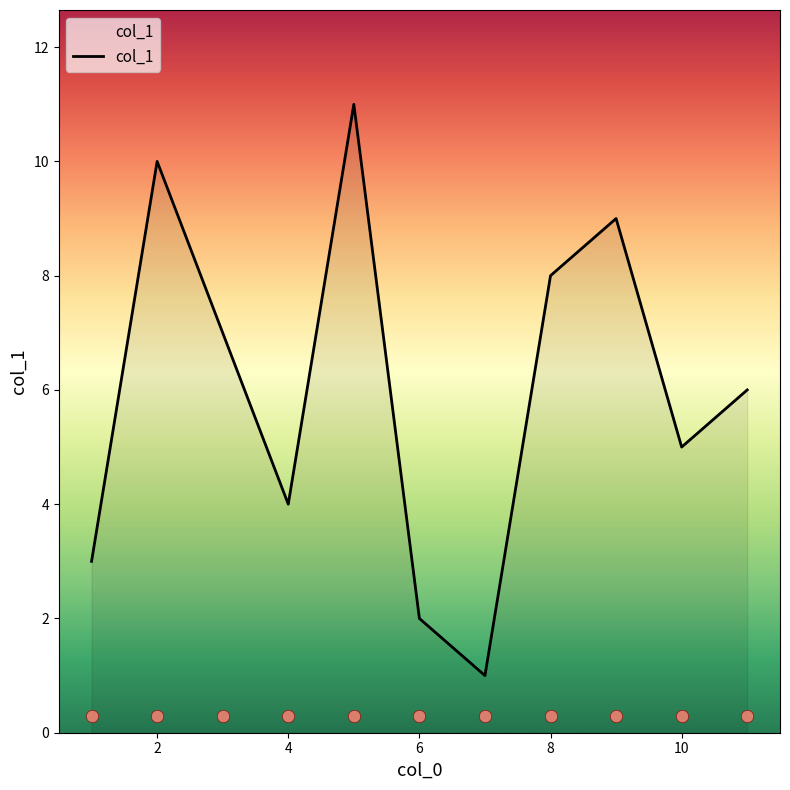

The value of col_1 at 8 is 8. True or false?

True